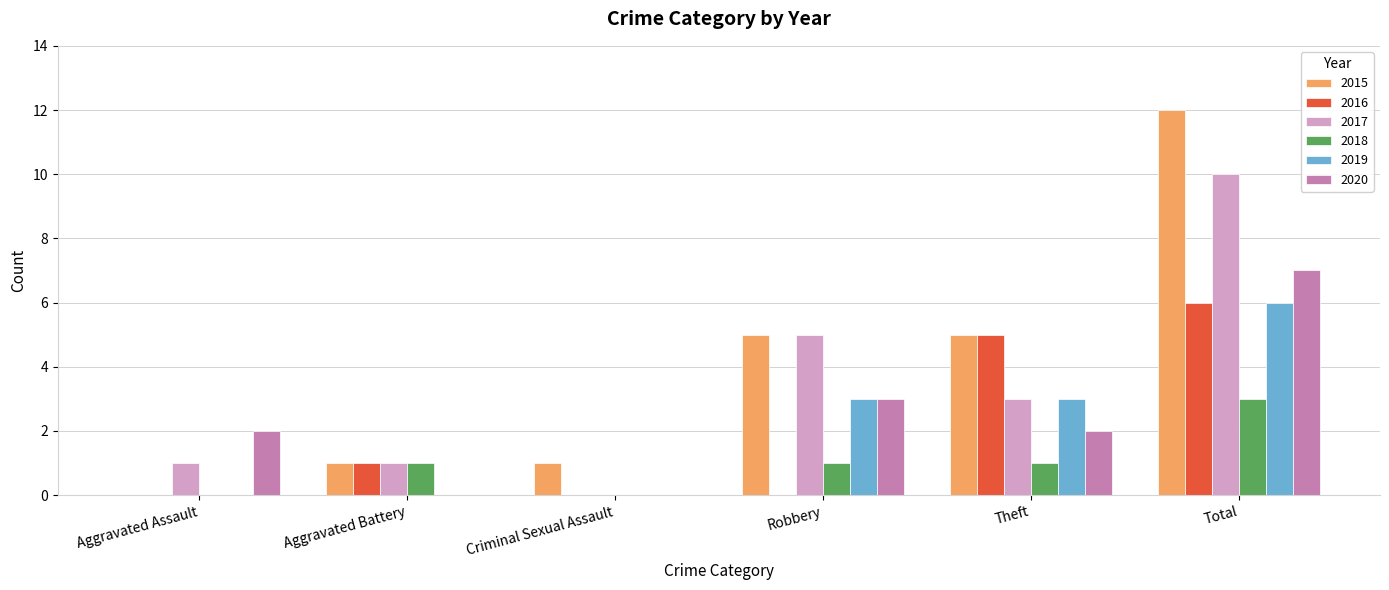

What is the maximum value shown in the chart?

12